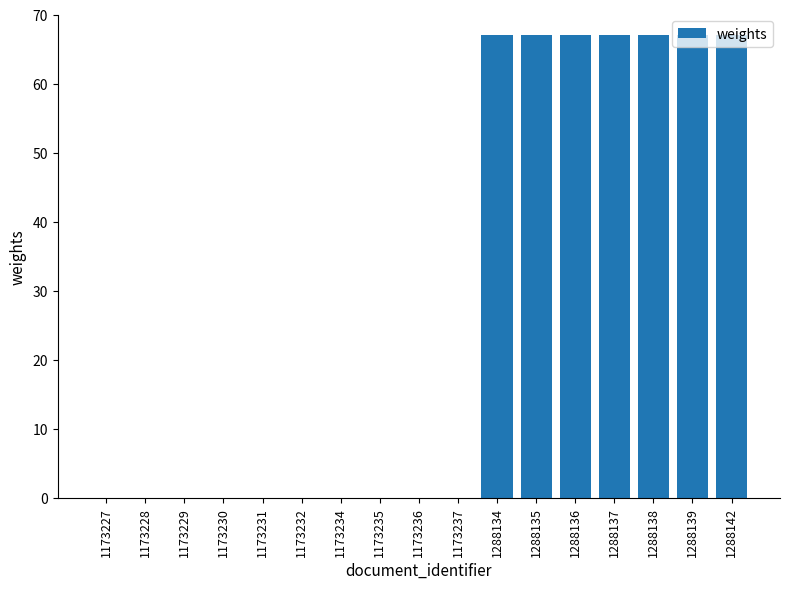

The chart shows a value of 120.1 at 1288142. True or false?

False